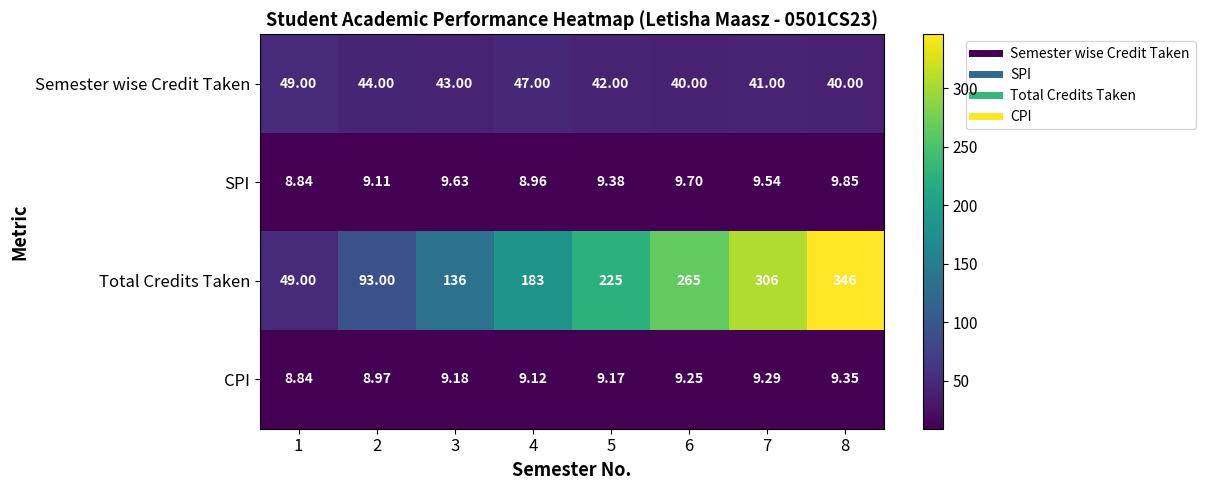

List the series in order of their peak value, highest first.

Total Credits Taken, Semester wise Credit Taken, SPI, CPI